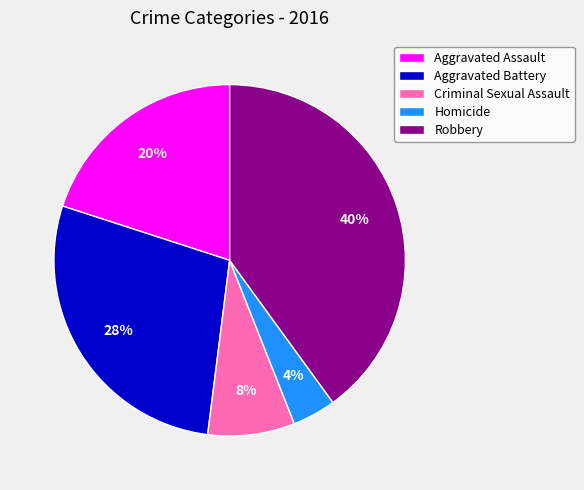

Between Aggravated Battery and Aggravated Assault, which is larger?

Aggravated Battery